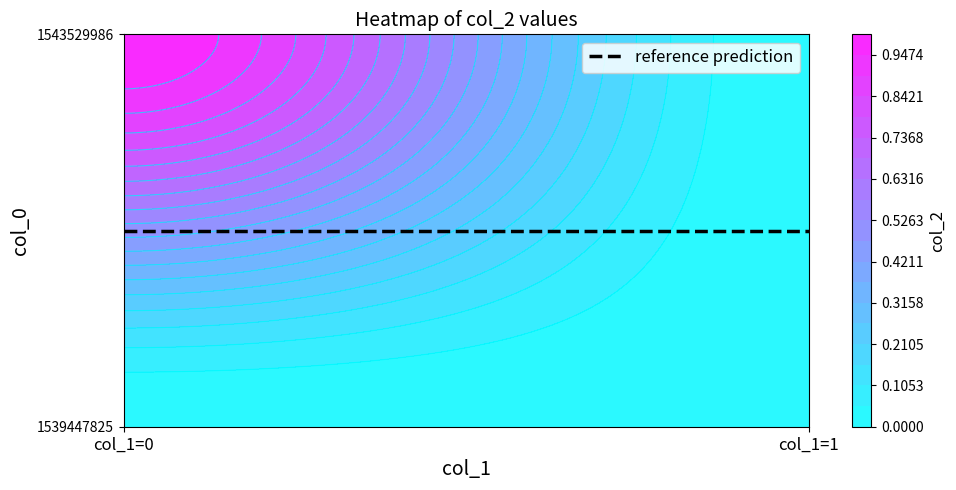

At how many categories does at least one series exceed 0?

1